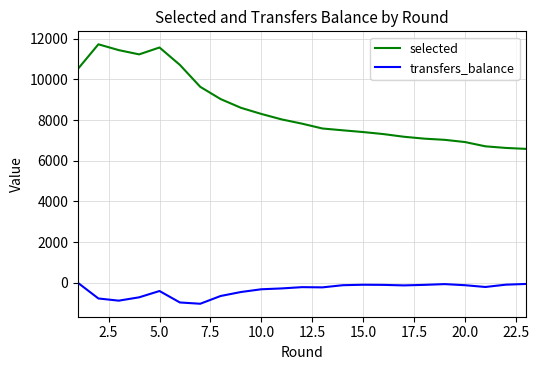

True or false: transfers_balance and selected intersect in this chart.

False